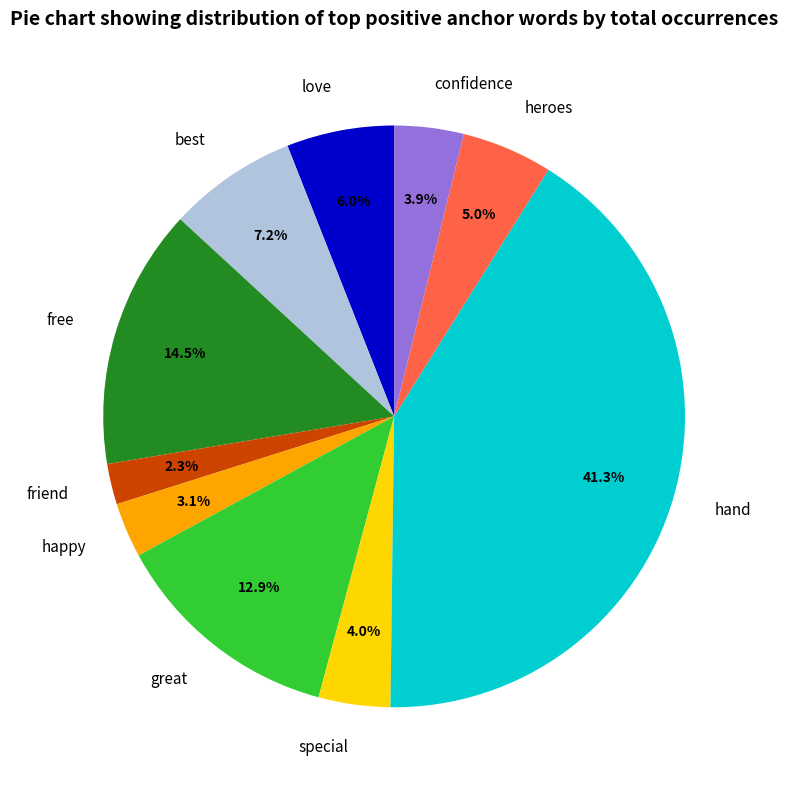

What is the smallest slice in the pie chart?

friend